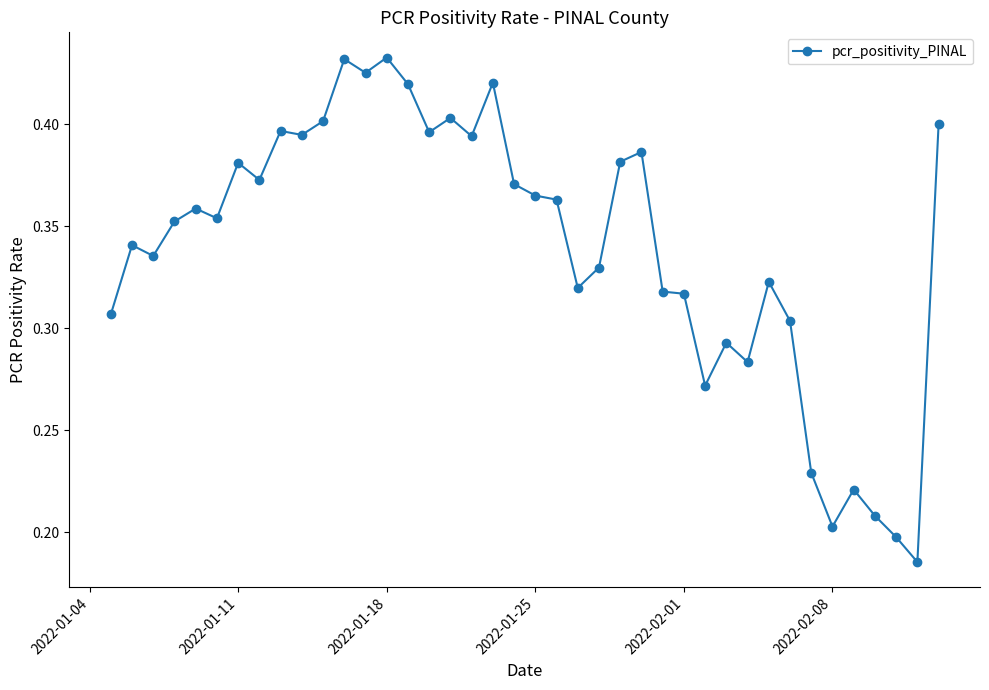

True or false: the data has more than 0 interior local peaks.

True